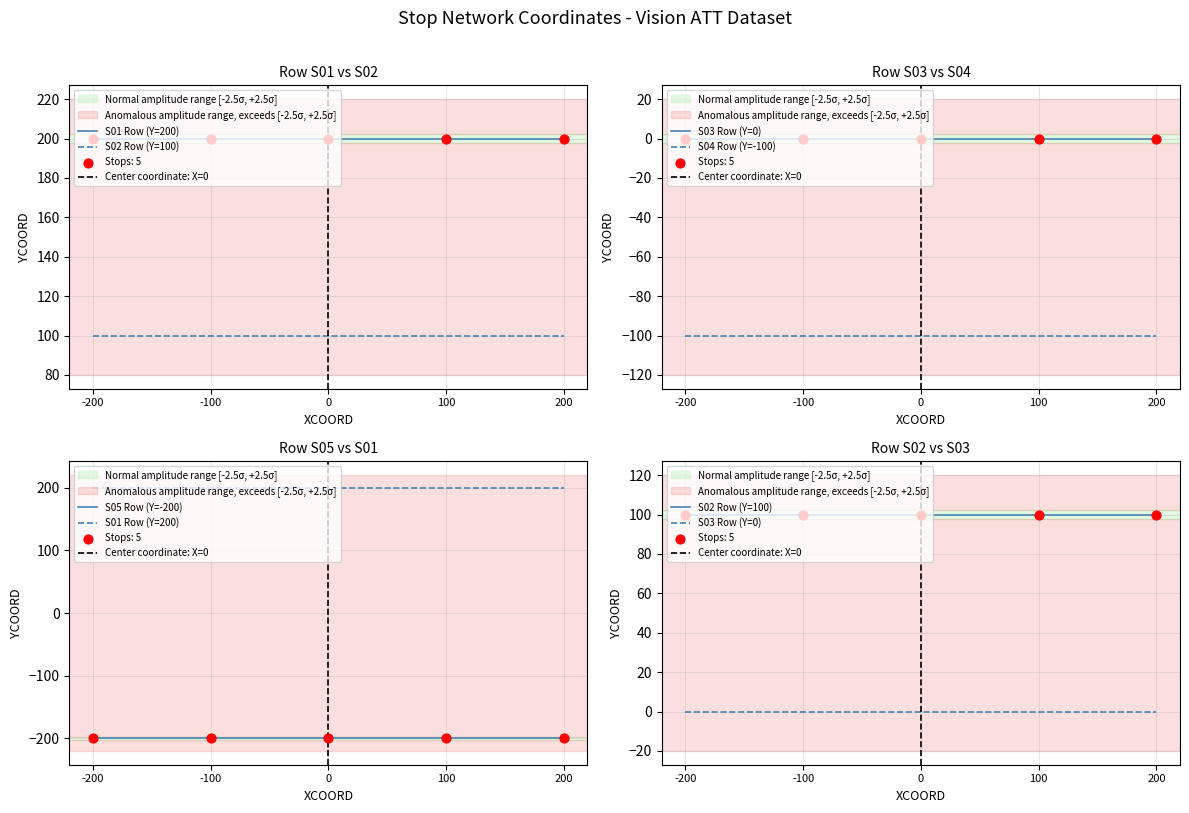

At how many categories does at least one series exceed 56?

5